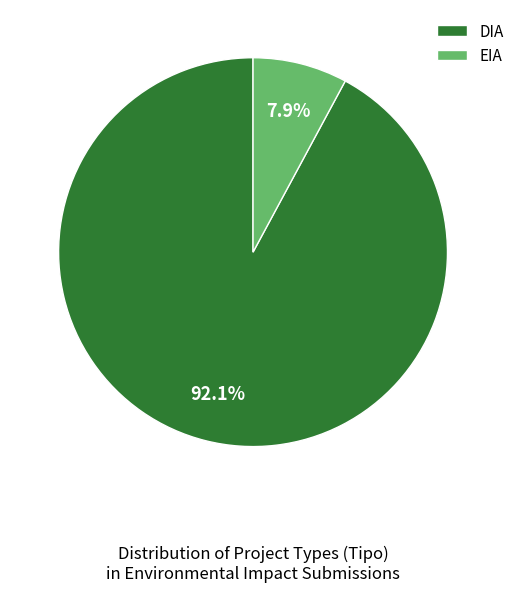

To the nearest percent, what portion does DIA represent?

92%